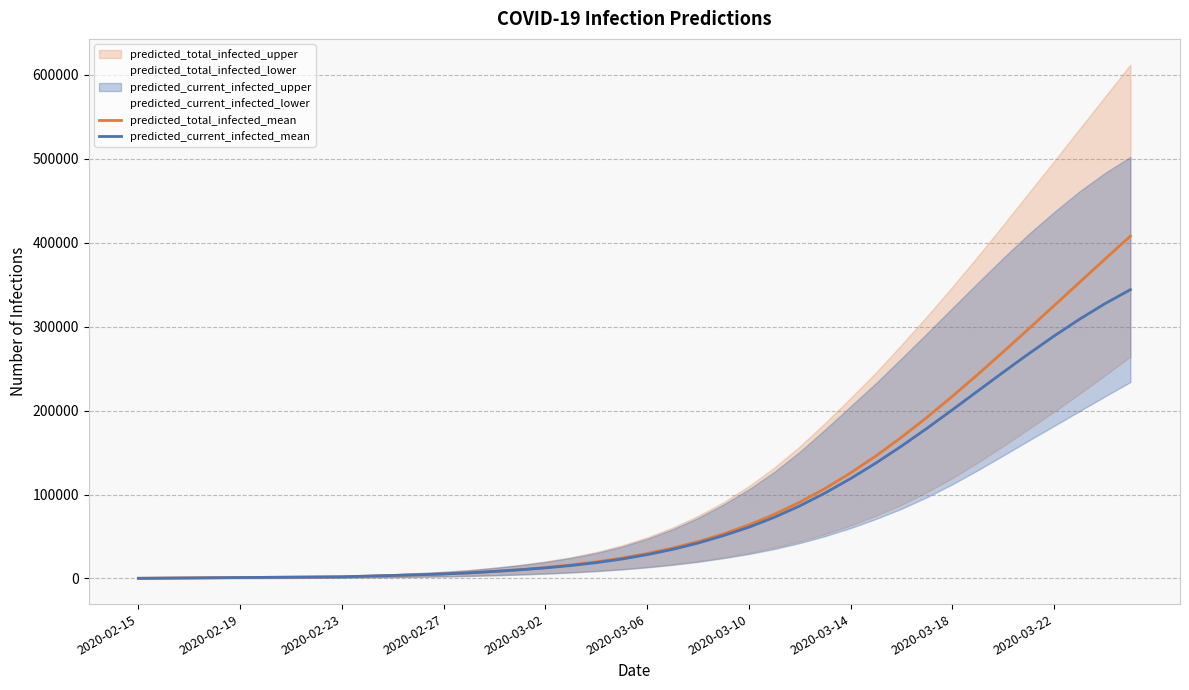

True or false: predicted_total_infected_mean and predicted_current_infected_mean cross at least once.

False